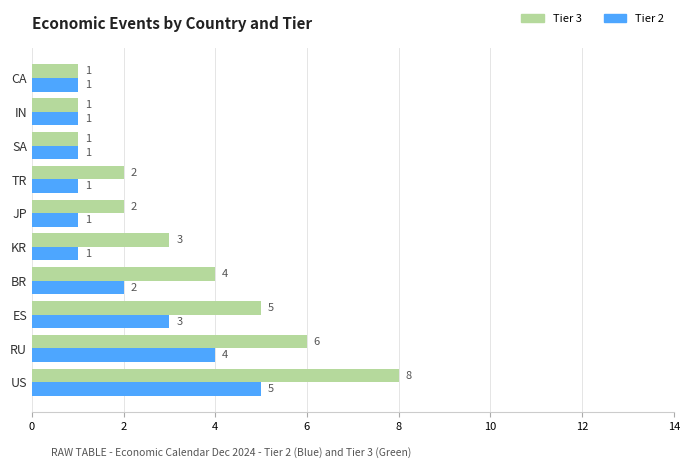

The Tier 3 series shows 1 at SA. True or false?

True